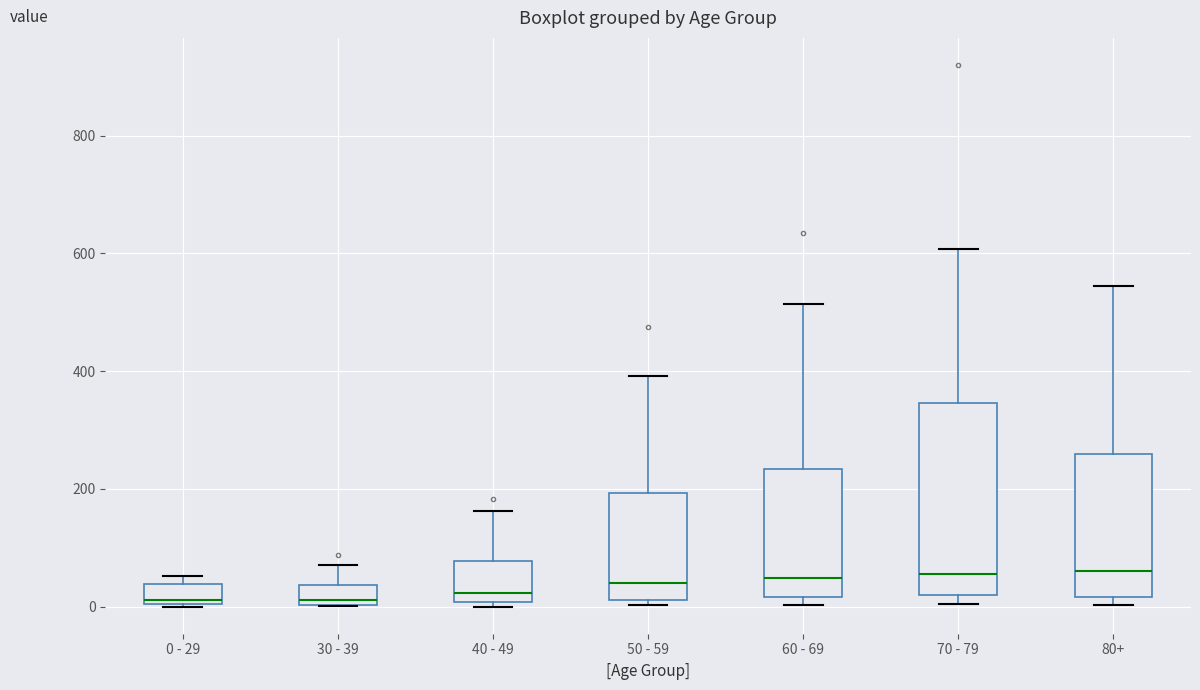

Reading left to right, read every box against the y-axis: the position of its median line, the range the box covers, and the ends of its whiskers. The values are not printed on the chart, so give them approximately, as read against the axis.

0 - 29: median 20, box 0 to 40, whiskers 0 to 60
30 - 39: median 20, box 0 to 40, whiskers 0 to 80
40 - 49: median 20, box 0 to 80, whiskers 0 (just below the box's lower edge) to 160
50 - 59: median 40, box 20 to 200, whiskers 0 to 400
60 - 69: median 40, box 20 to 240, whiskers 0 to 520
70 - 79: median 60, box 20 to 340, whiskers 0 to 600
80+: median 60, box 20 to 260, whiskers 0 to 540